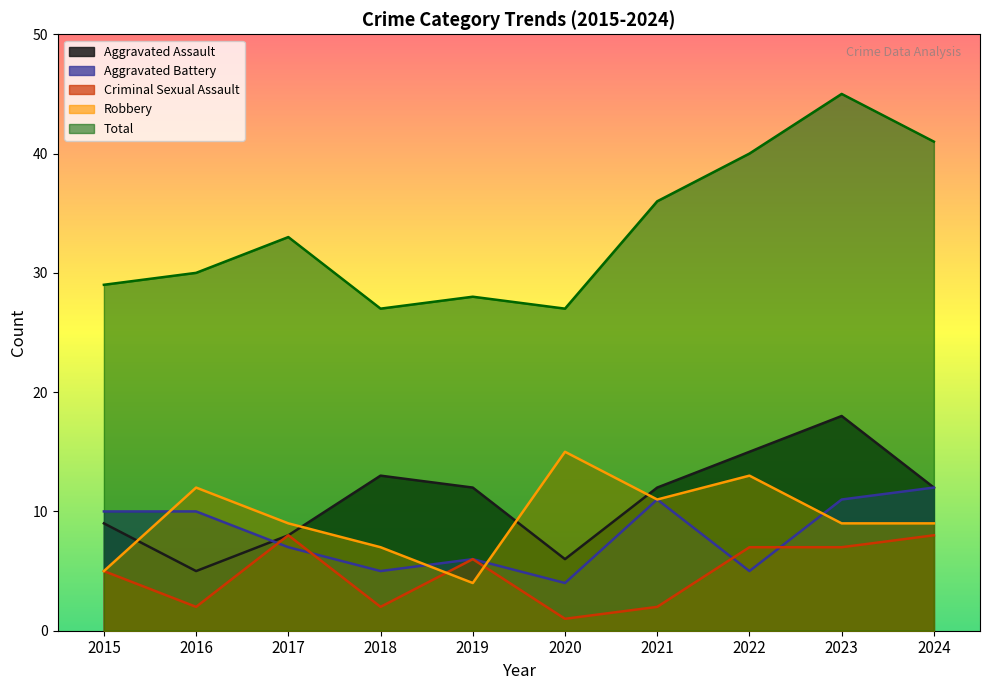

Reading right to left, extract all data points from this chart.

Aggravated Assault: 2024=12	2023=18	2022=15	2021=12	2020=6	2019=12	2018=13	2017=8	2016=5	2015=9
Aggravated Battery: 2024=12	2023=11	2022=5	2021=11	2020=4	2019=6	2018=5	2017=7	2016=10	2015=10
Criminal Sexual Assault: 2024=8	2023=7	2022=7	2021=2	2020=1	2019=6	2018=2	2017=8	2016=2	2015=5
Robbery: 2024=9	2023=9	2022=13	2021=11	2020=15	2019=4	2018=7	2017=9	2016=12	2015=5
Total: 2024=41	2023=45	2022=40	2021=36	2020=27	2019=28	2018=27	2017=33	2016=30	2015=29